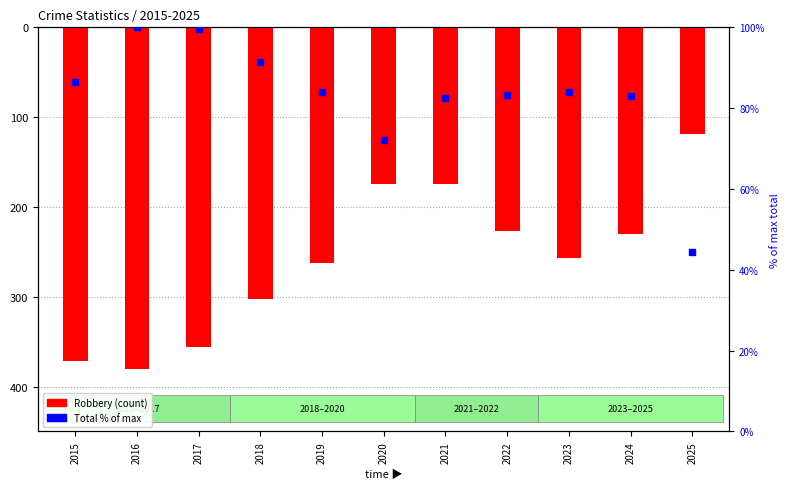

Is the value of Robbery at 2017 greater than the value of Total (% of max) at 2024?

No